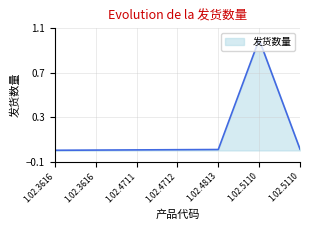

Reading left to right, extract all data points from this chart.

1.02.3616=0.0	1.02.3616=0.0	1.02.4711=0.0	1.02.4712=0.0	1.02.4813=0.0	1.02.5110=1.0	1.02.5110=0.0